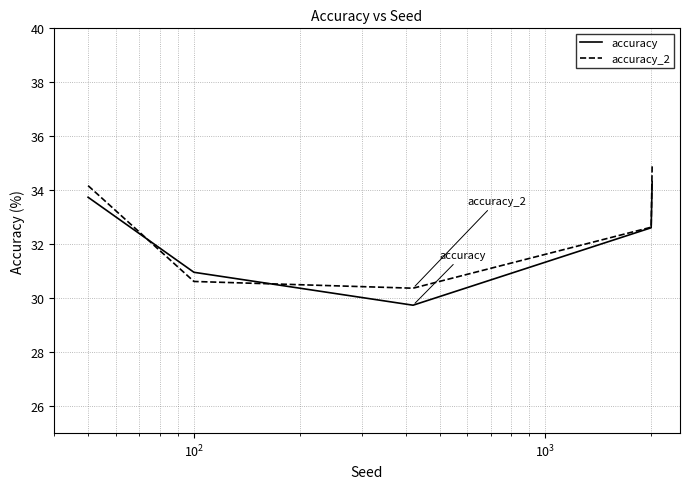

Rank the series by their maximum value, from lowest to highest.

accuracy, accuracy_2